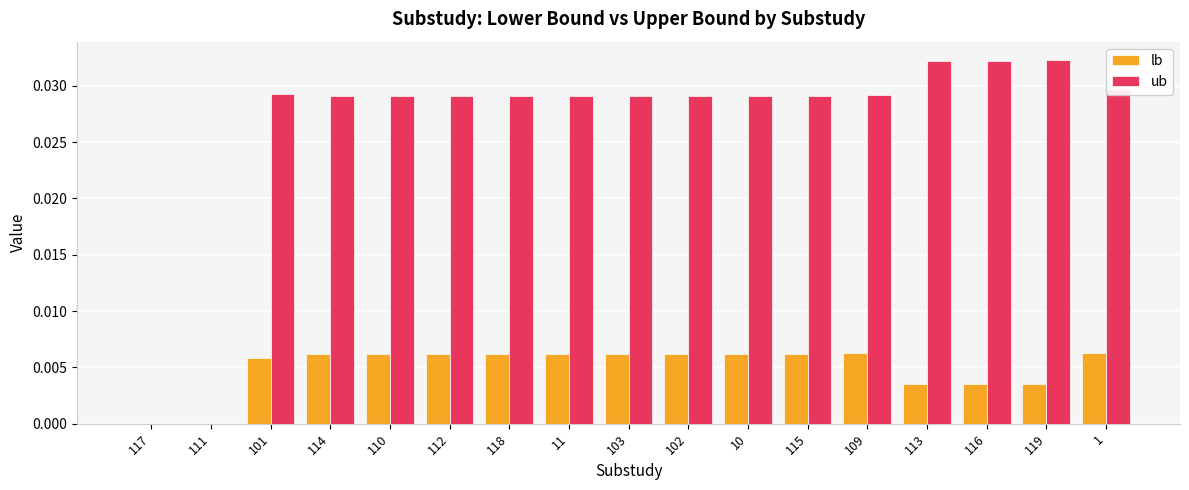

The value of ub at 1 is 0.0. True or false?

True